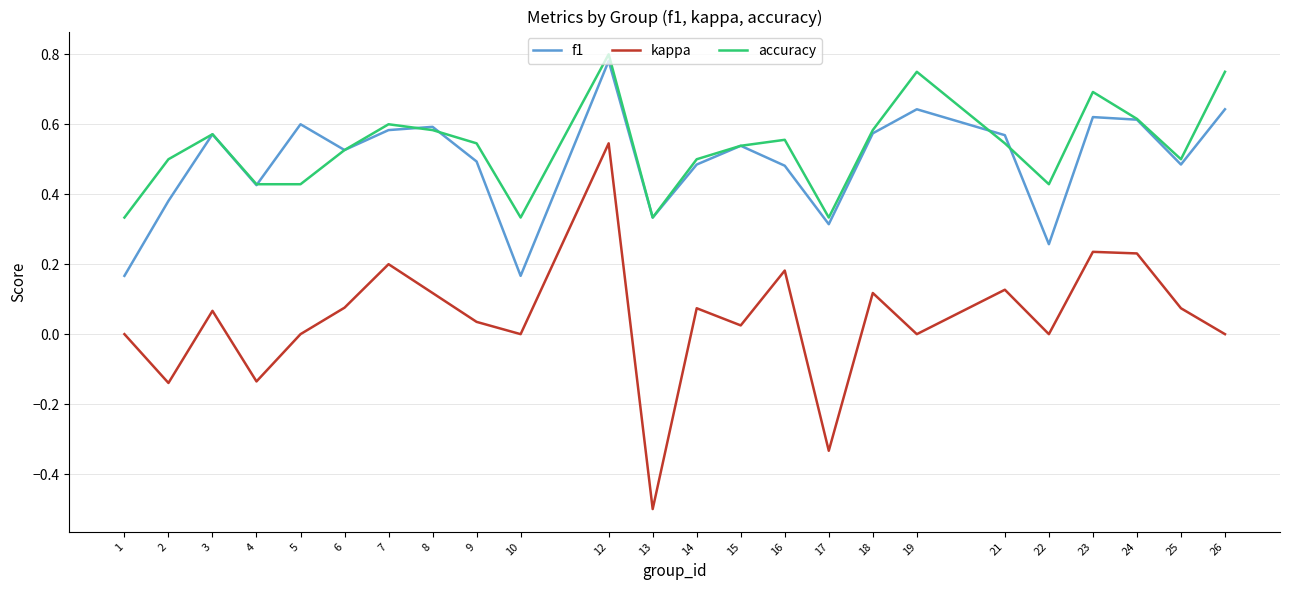

Is the value of accuracy at 21 greater than the value of kappa at 10?

Yes